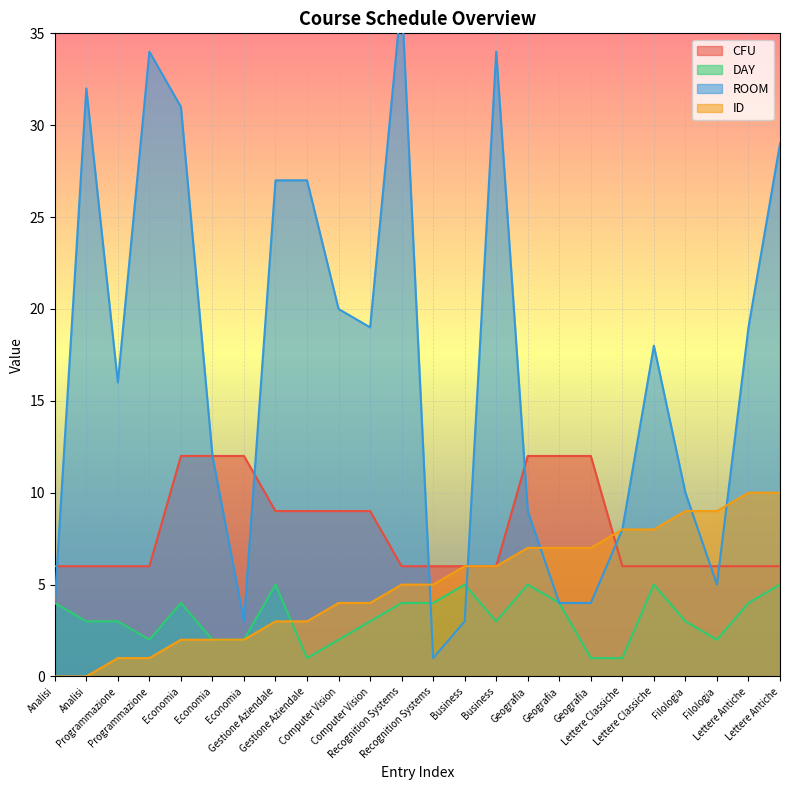

Which category has the highest value across all series?

Recognition Systems